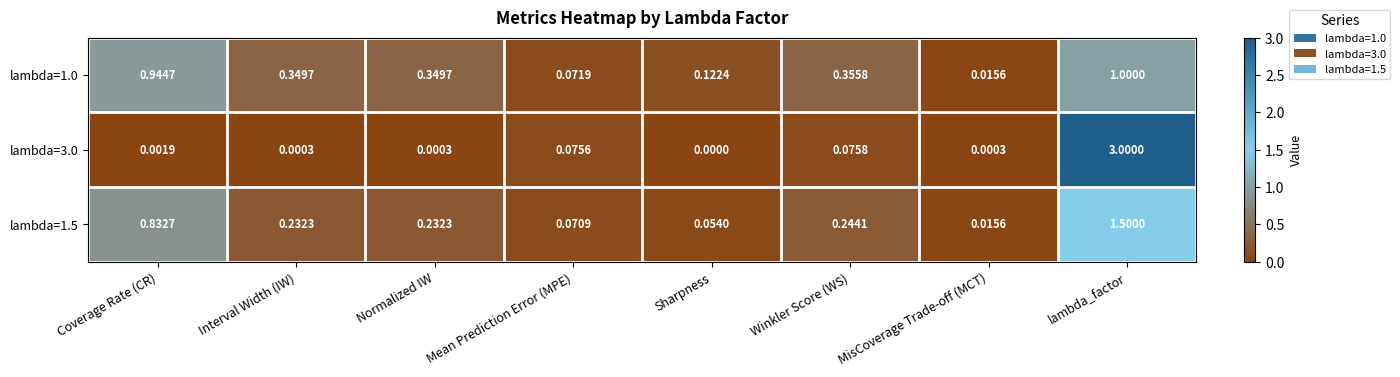

Rank the series at Winkler Score (WS) from lowest to highest value.

lambda=3.0, lambda=1.5, lambda=1.0